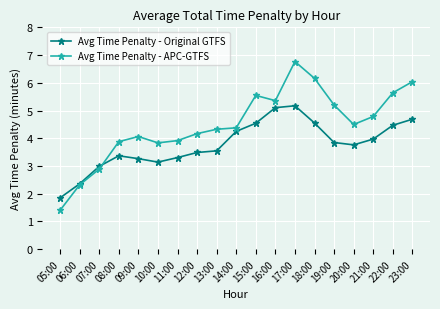

At which category is the sum across all series the highest?

17:00